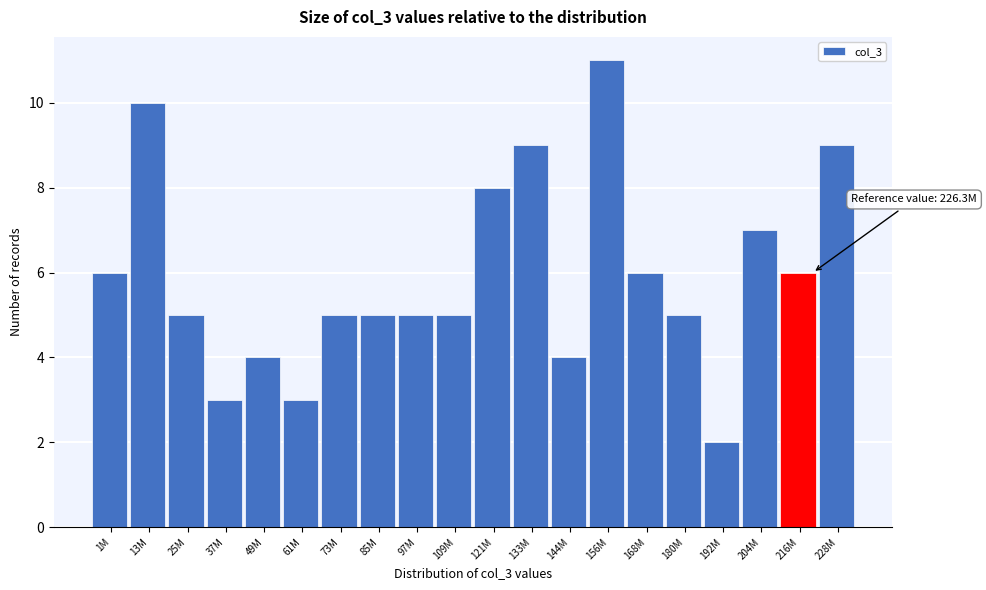

Reading left to right, what are all the values shown in this chart?

6	10	5	3	4	3	5	5	5	5	8	9	4	11	6	5	2	7	6	9